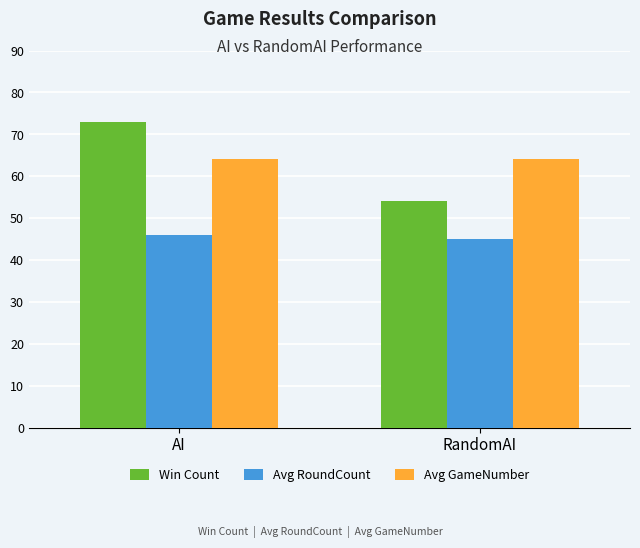

What is the total value across all series at RandomAI?

163